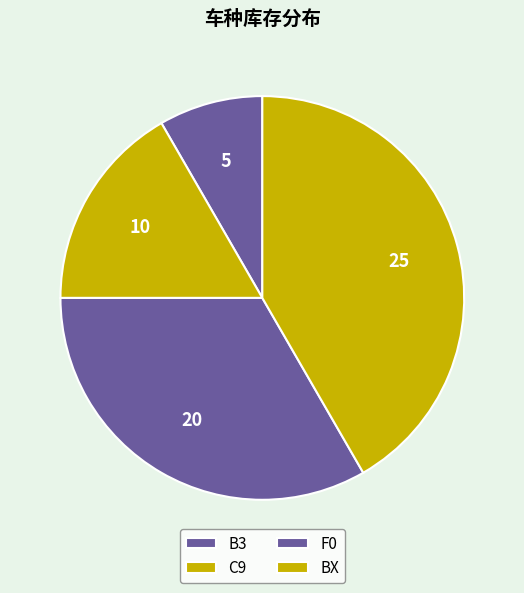

To the nearest percent, what is the difference between the largest and smallest slice percentages?

33%